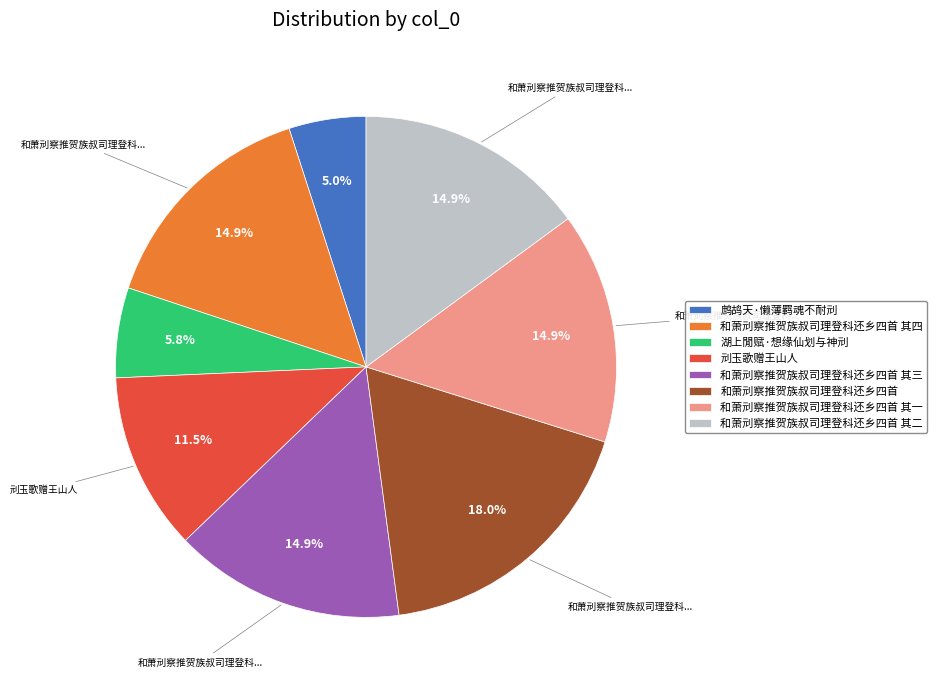

How many slices are in this pie chart?

8